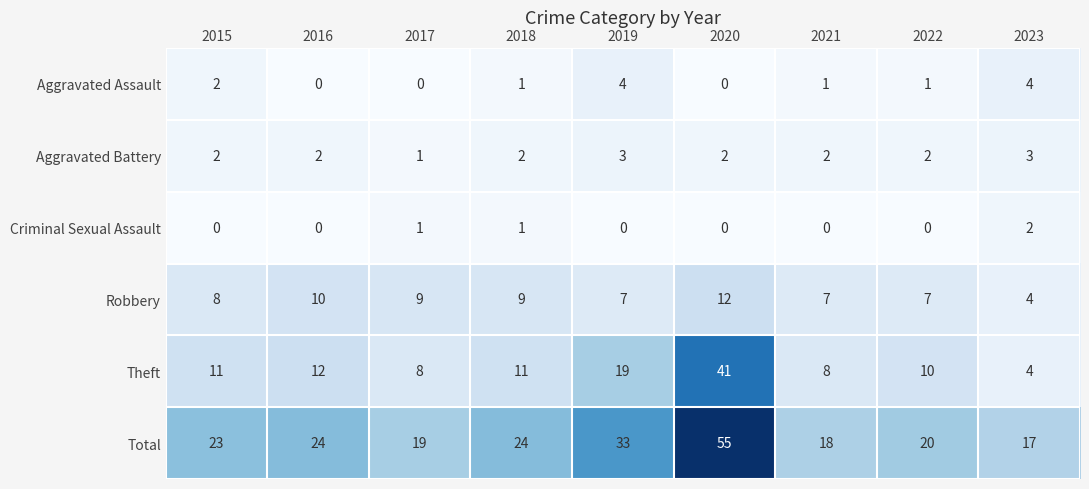

What is the sum of all Theft values?

124